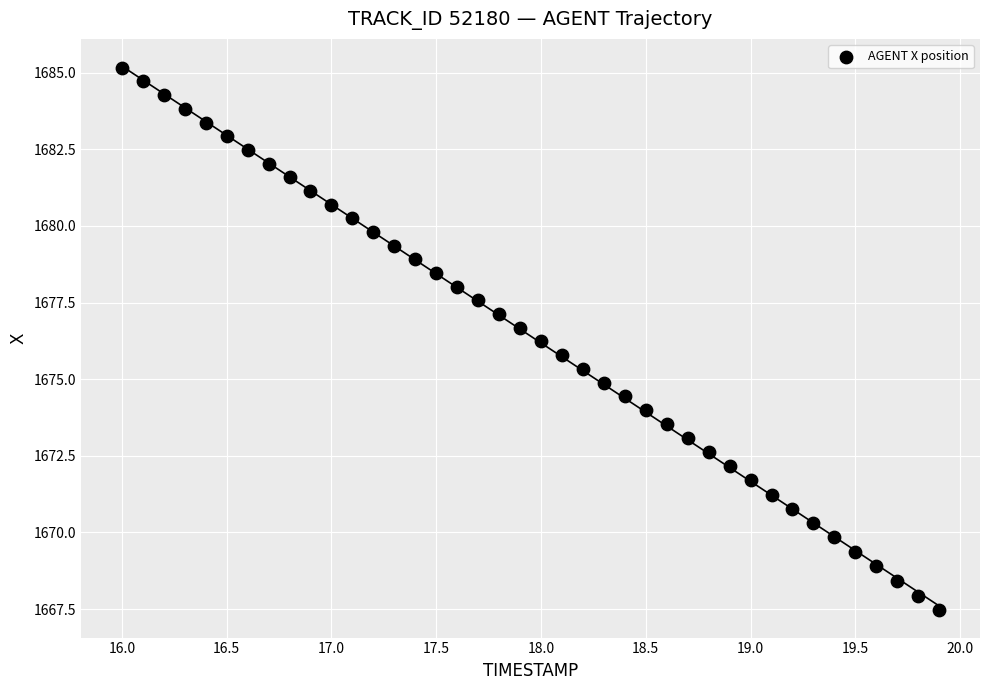

What is the range of X values (max minus min)?

3.9